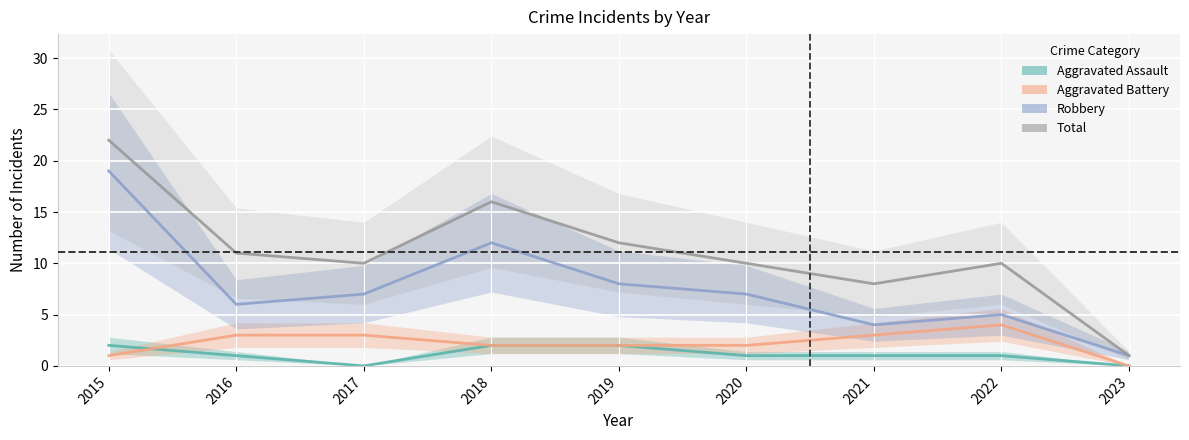

Which series has the largest range (max minus min)?

Total